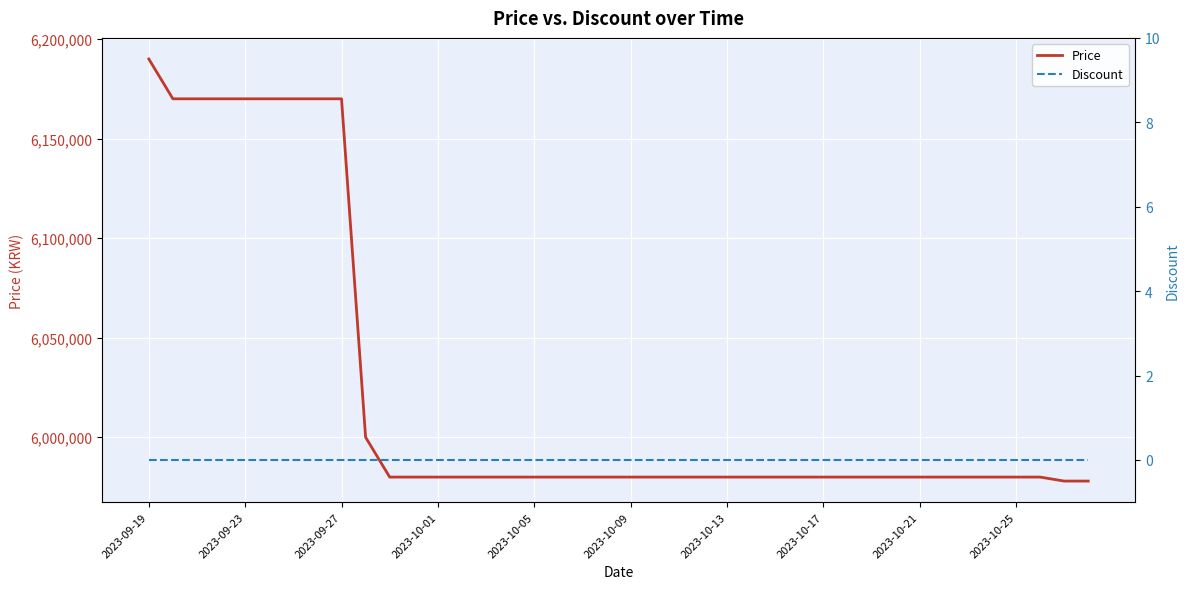

Which category has the highest value in the Discount series?

2023-09-19